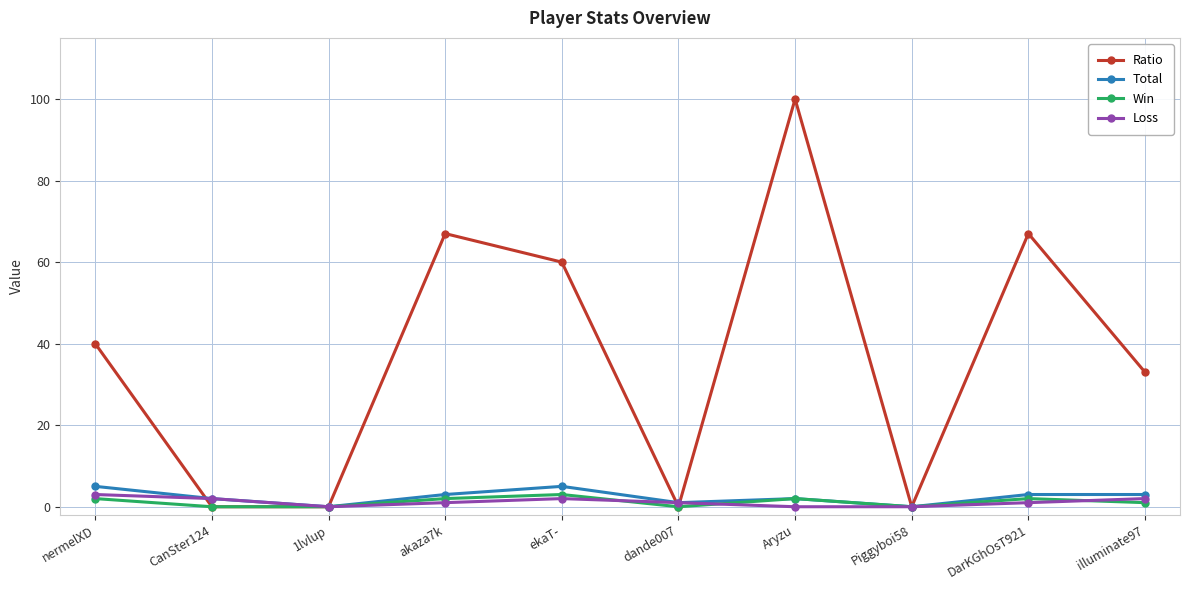

The Ratio series shows 67 at DarKGhOsT921. True or false?

True